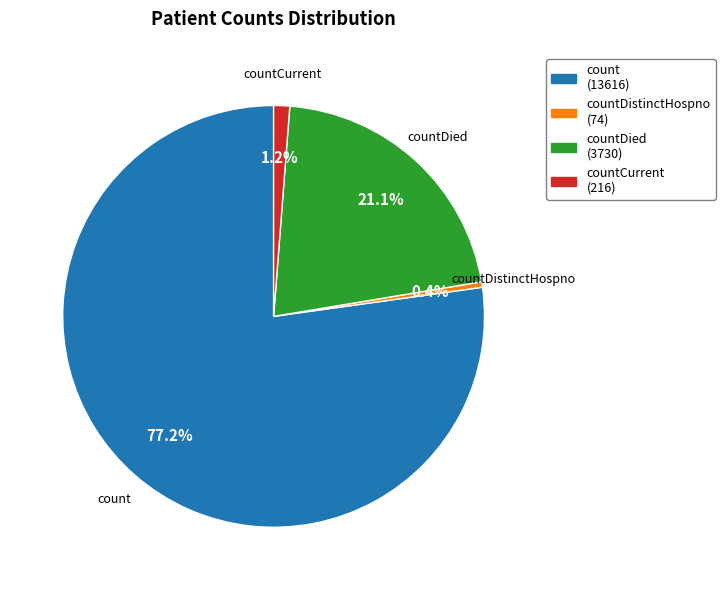

Does any single category account for the majority?

Yes